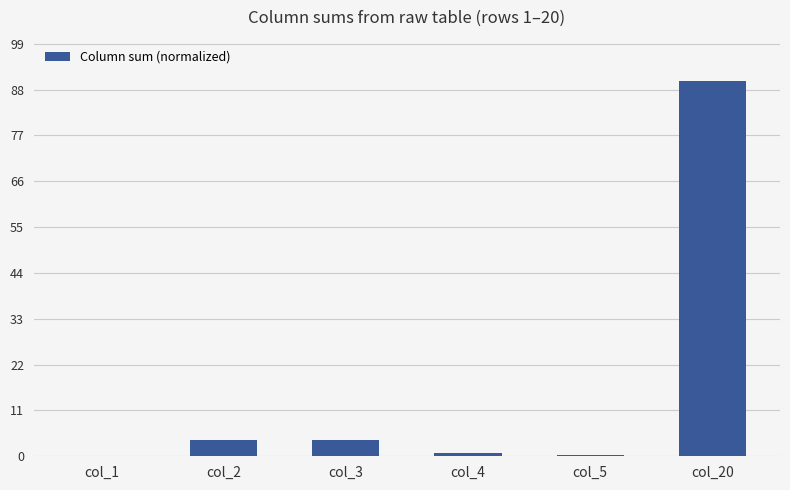

What is the maximum value shown in the chart?

90.0